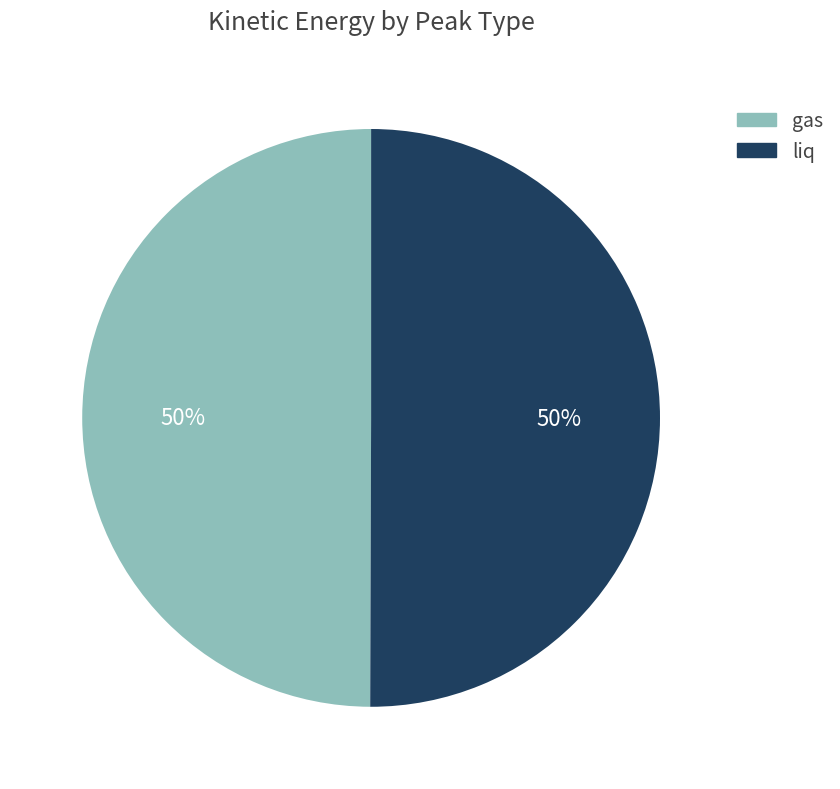

To the nearest percent, what is the average slice percentage?

50%